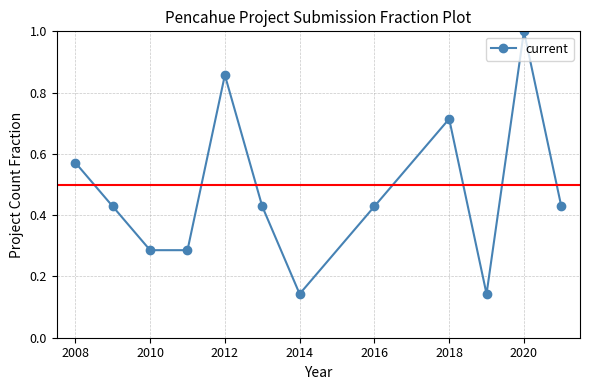

What is the maximum value shown in the chart?

1.0